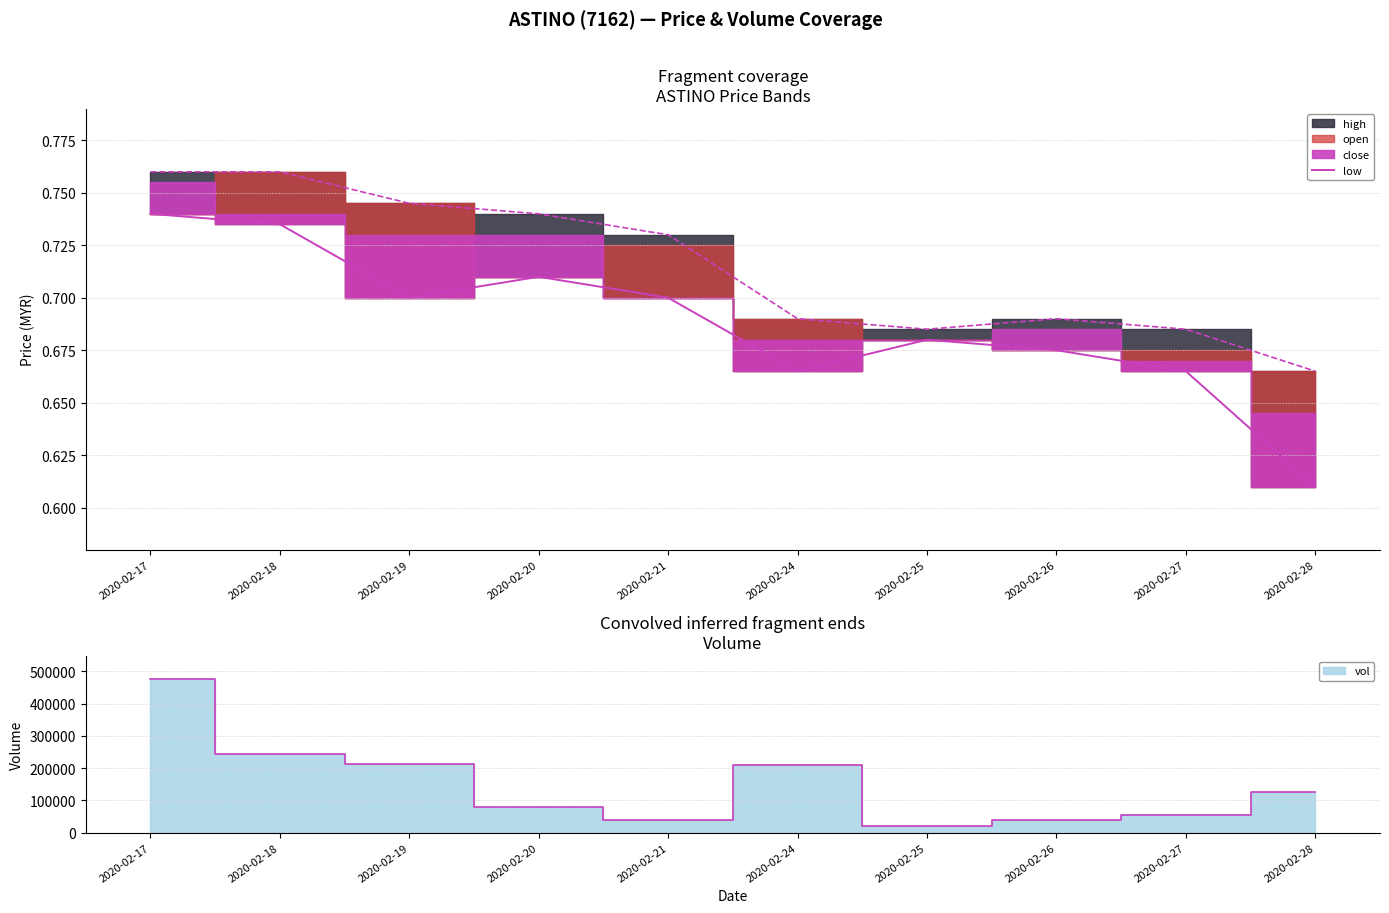

The value at 2020-02-17 is 0.7. True or false?

True